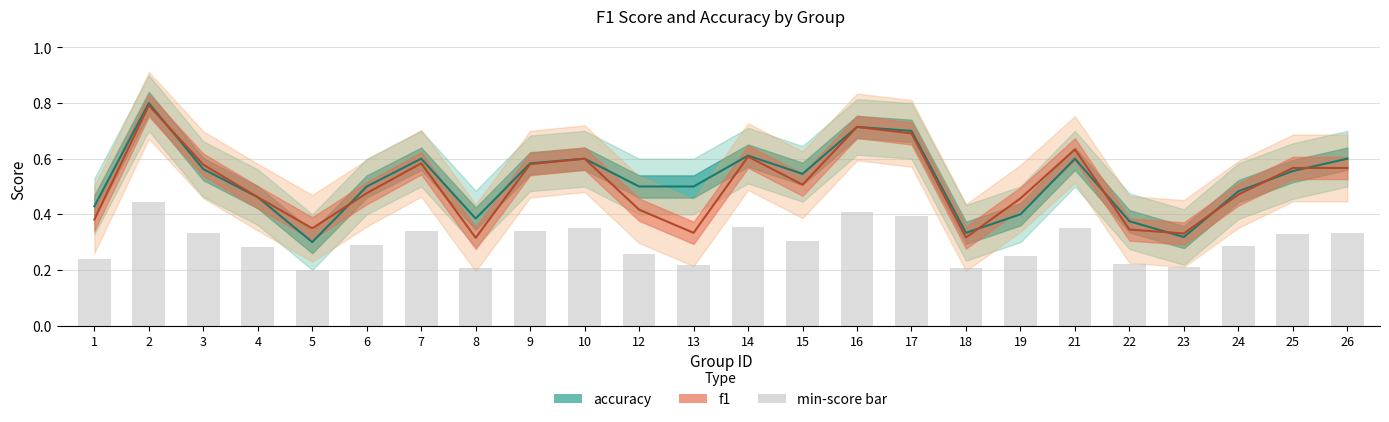

Which series has the largest range (max minus min)?

accuracy